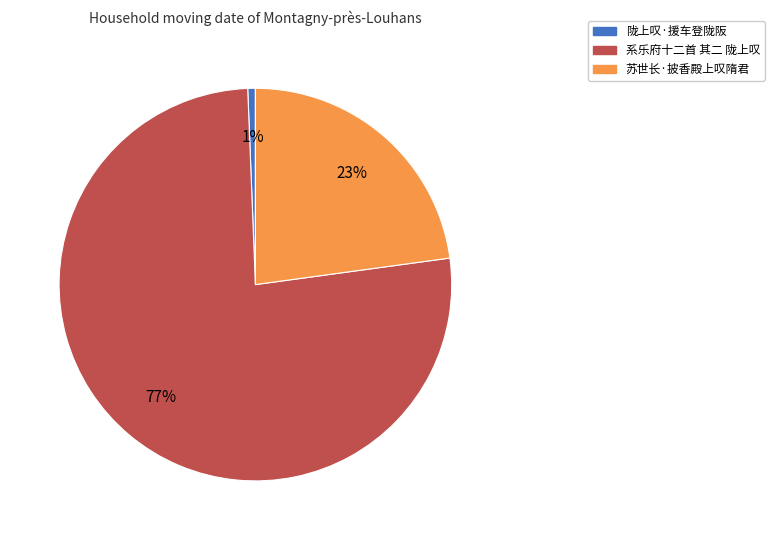

Is there a majority slice in this chart?

Yes